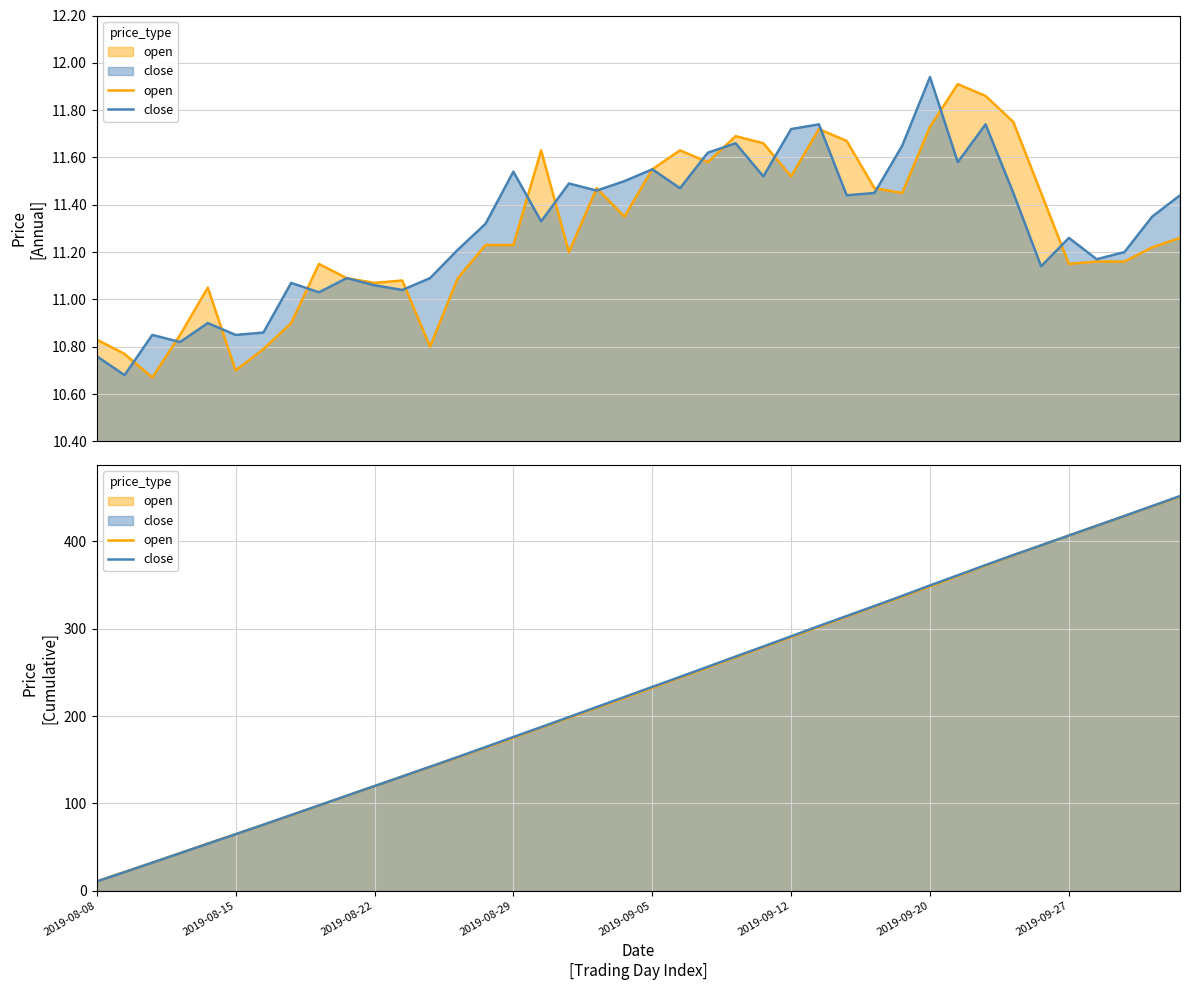

True or false: close has more than 1 interior local peaks.

False